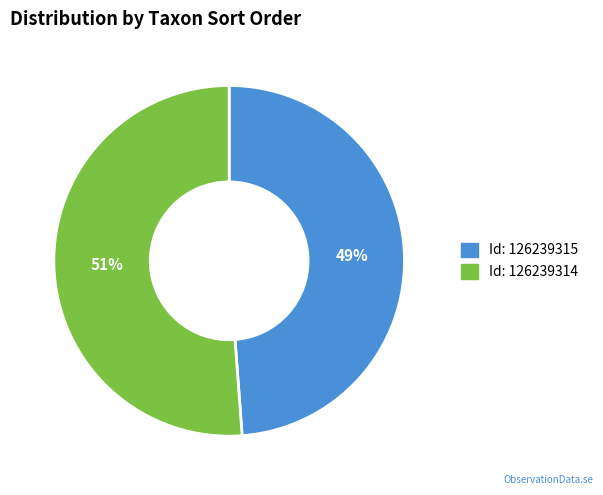

To the nearest percent, what is the average slice percentage?

50%